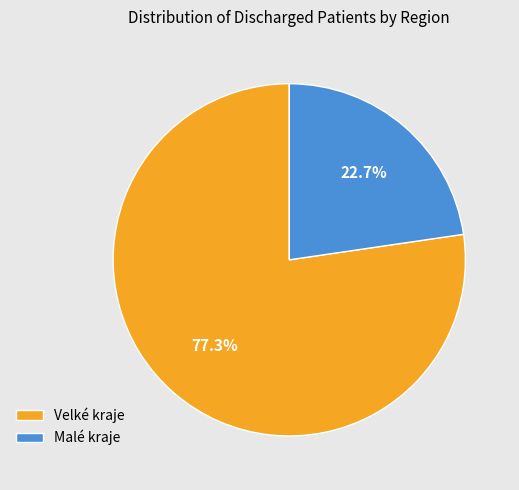

Which slice is the largest?

Velké kraje